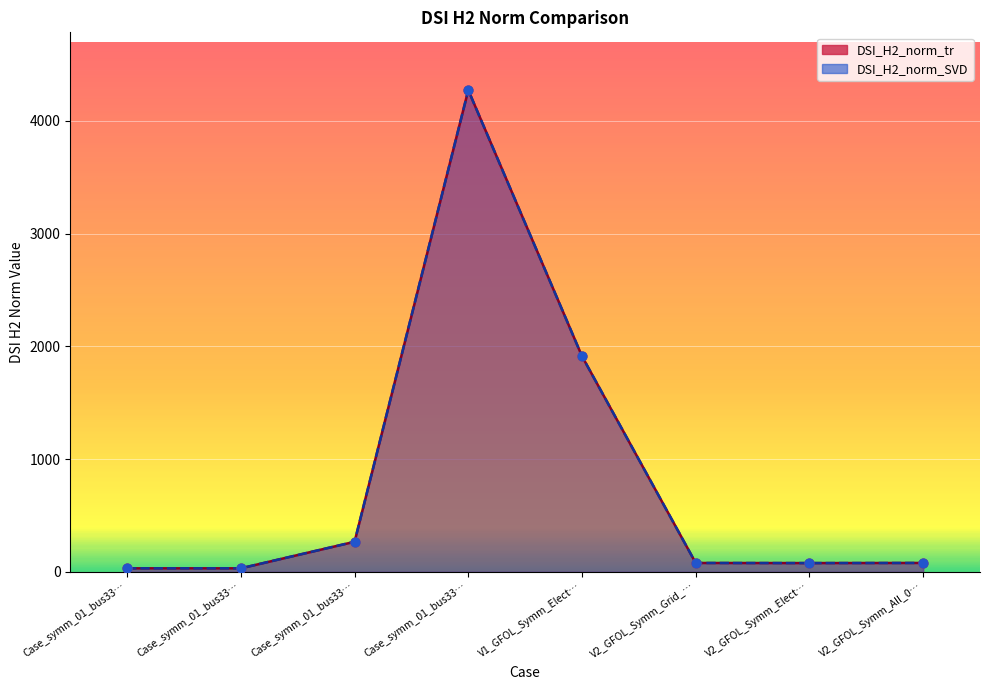

Which series contains the lowest Y value?

DSI_H2_norm_SVD